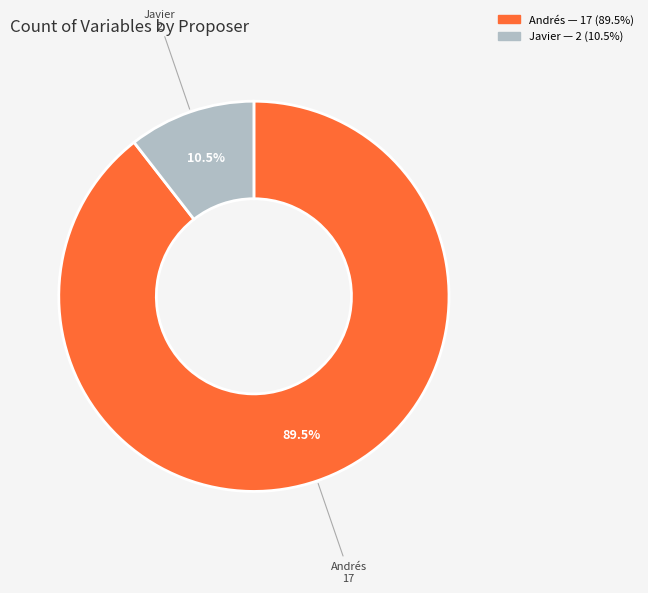

Rank the categories by value from highest to lowest.

Andrés, Javier